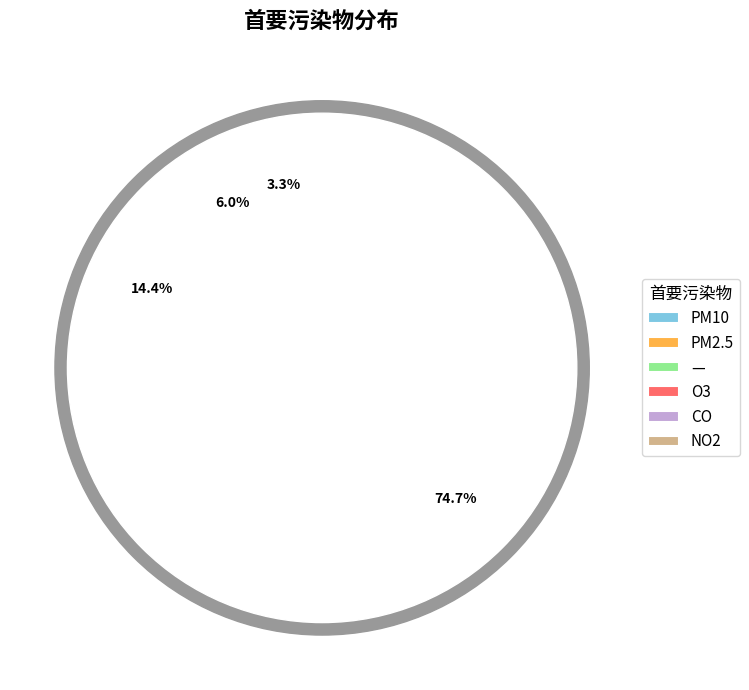

True or false: CO accounts for 11% of the total.

False